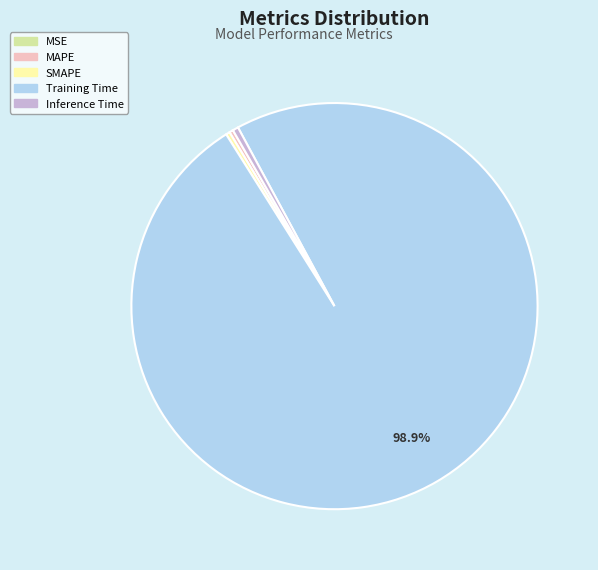

Which category has the biggest portion of the pie?

Training Time